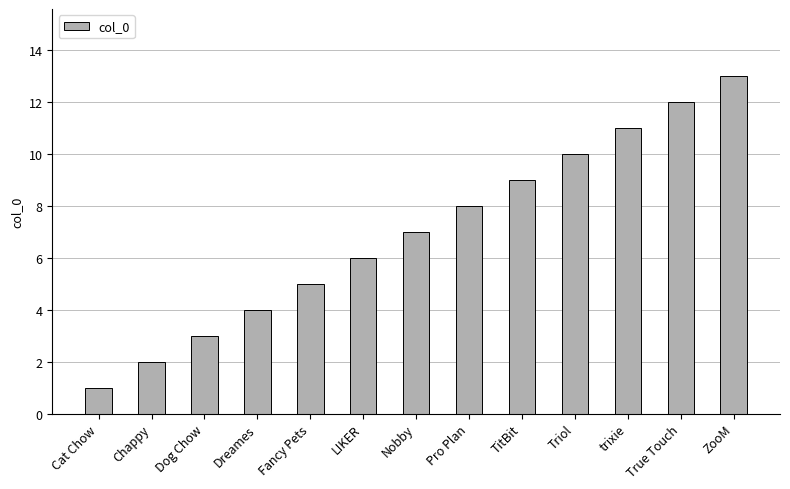

Which category has the highest value across all series?

ZooM